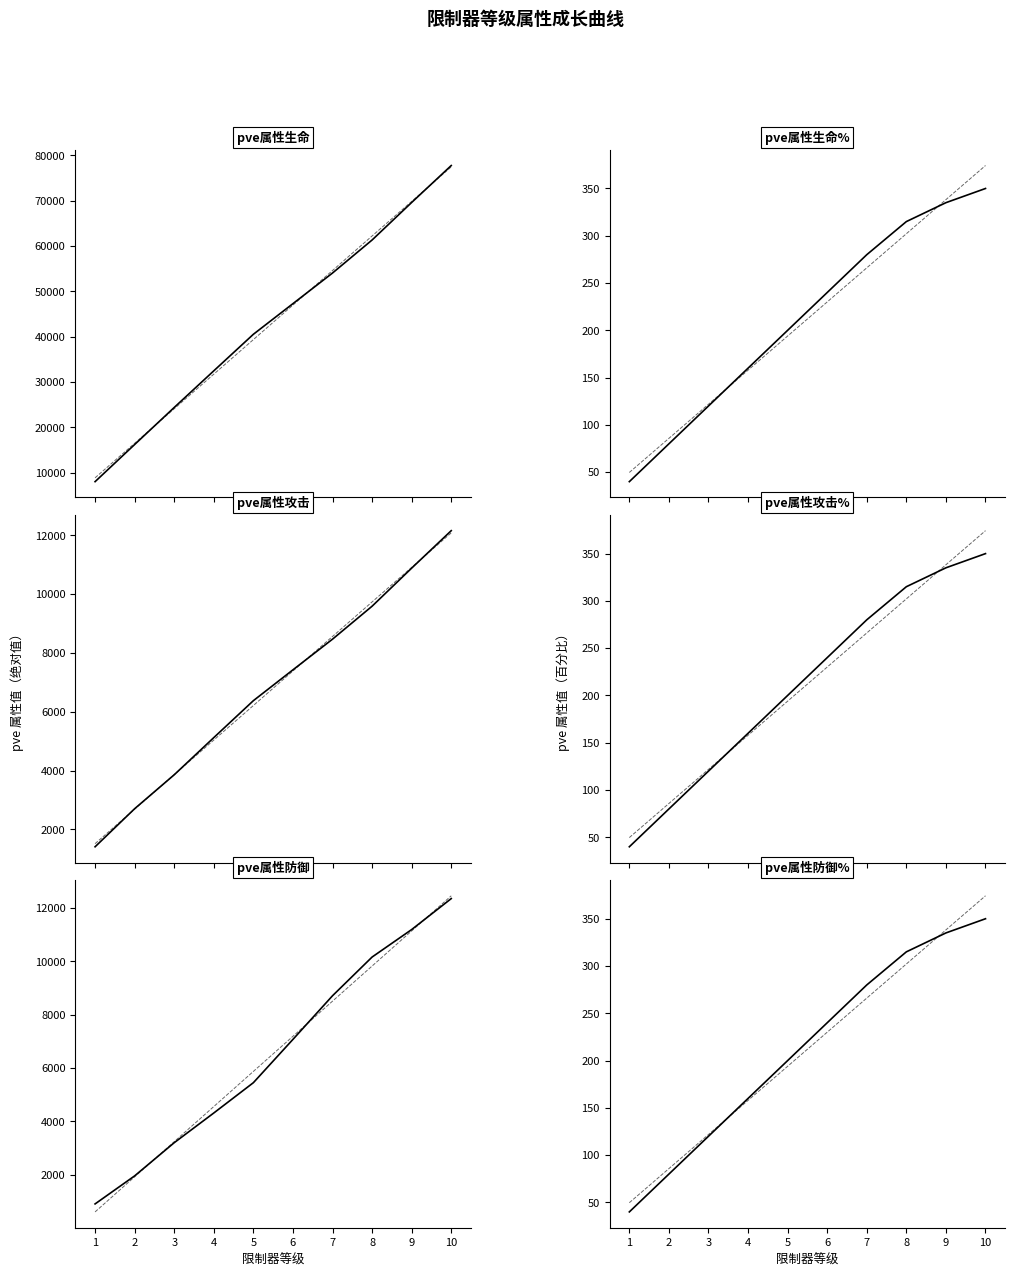

Count the number of categories in the chart.

10